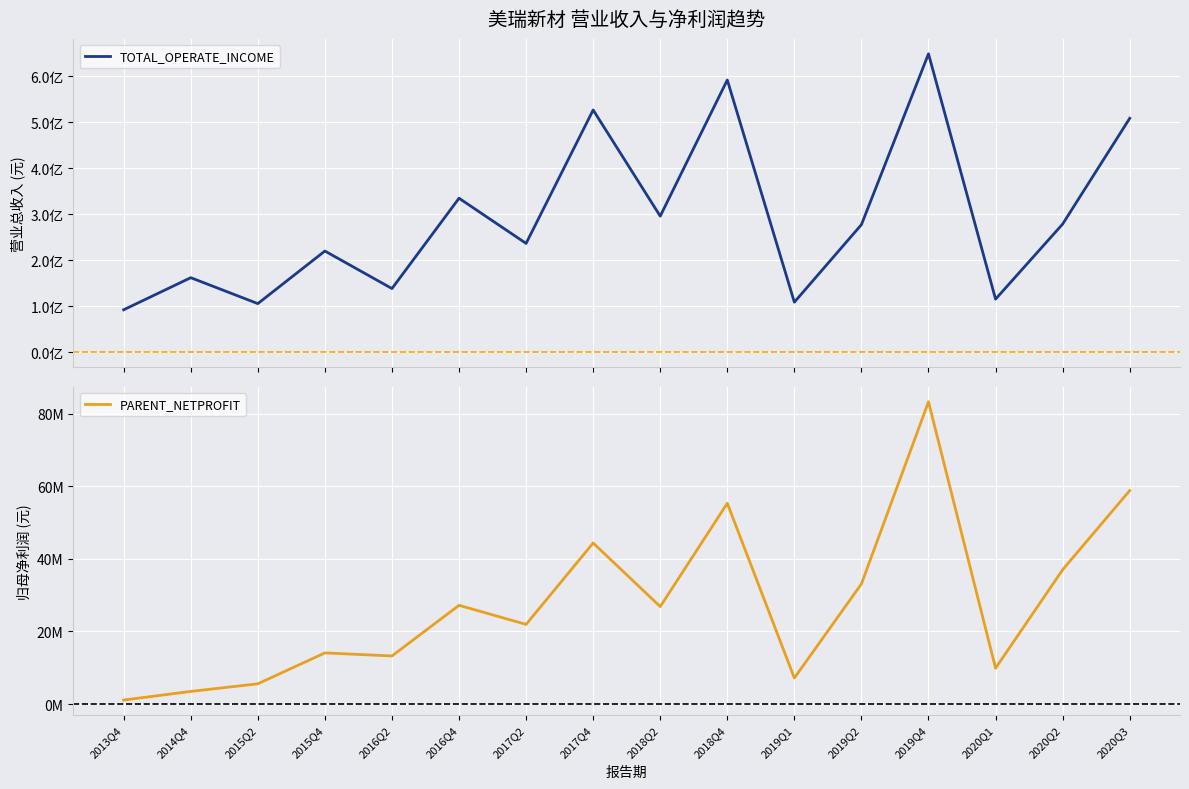

What is the smallest value displayed?

1085555.2